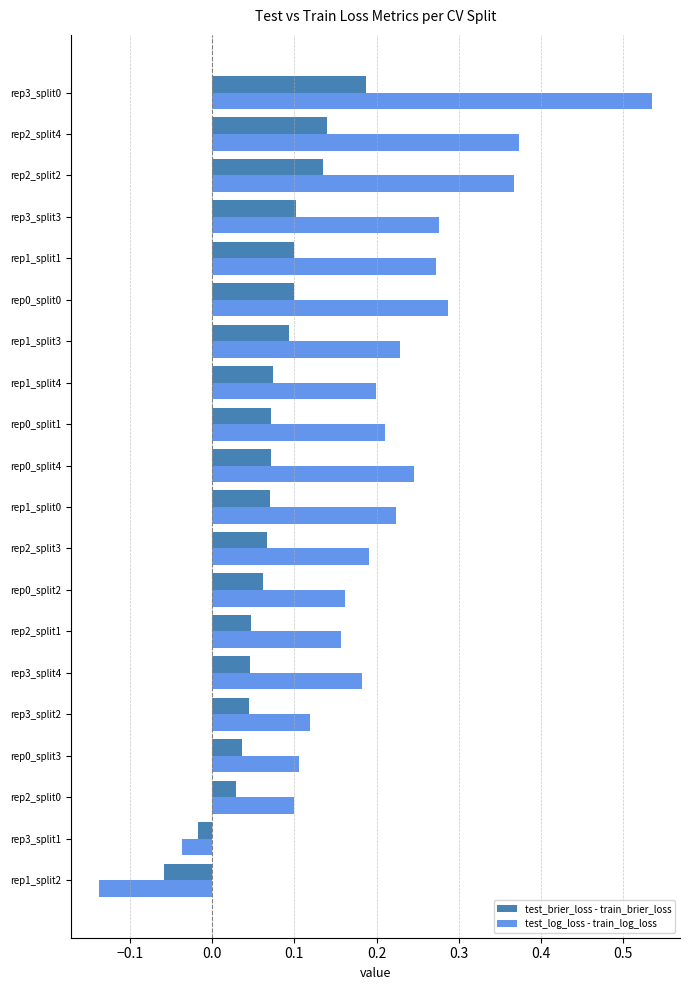

Which series has the largest total across all categories?

test_log_loss - train_log_loss